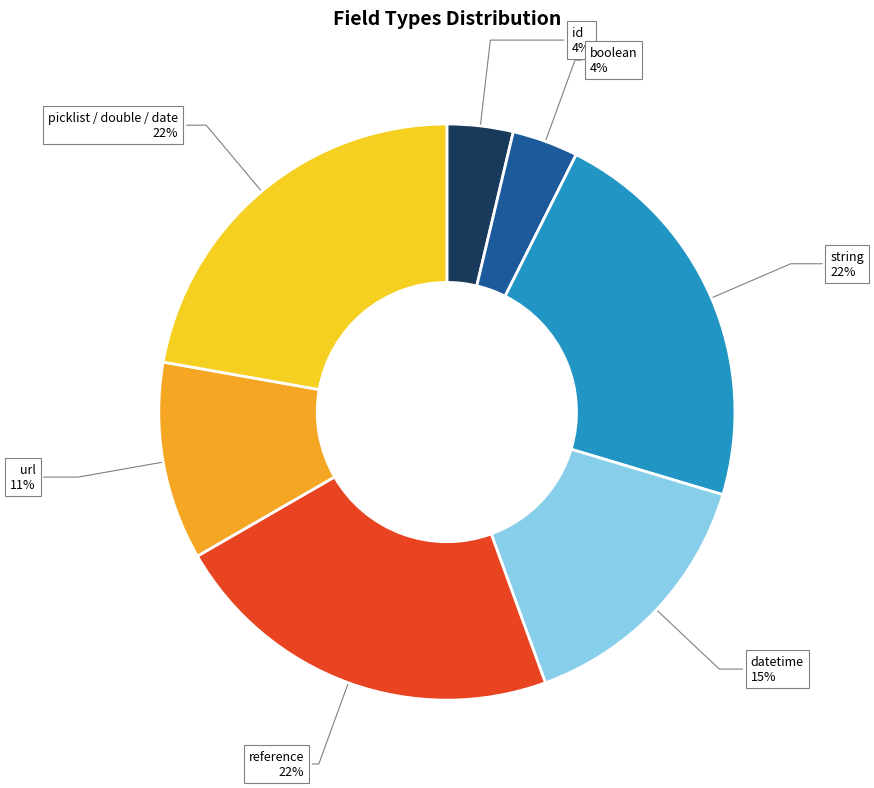

The id slice represents 17% of the pie. True or false?

False